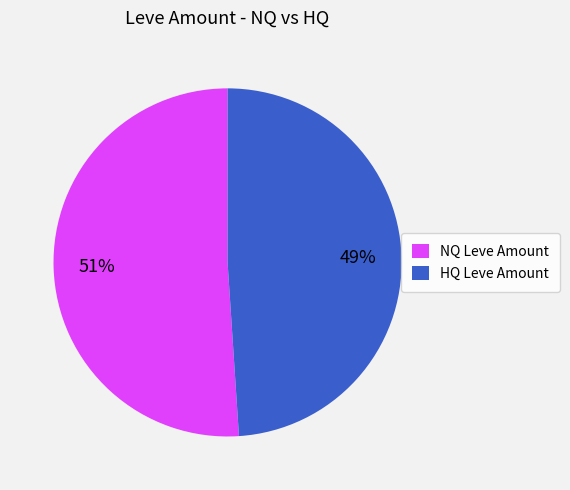

To the nearest percent, what is the difference between the HQ Leve Amount and NQ Leve Amount slice percentages?

2%